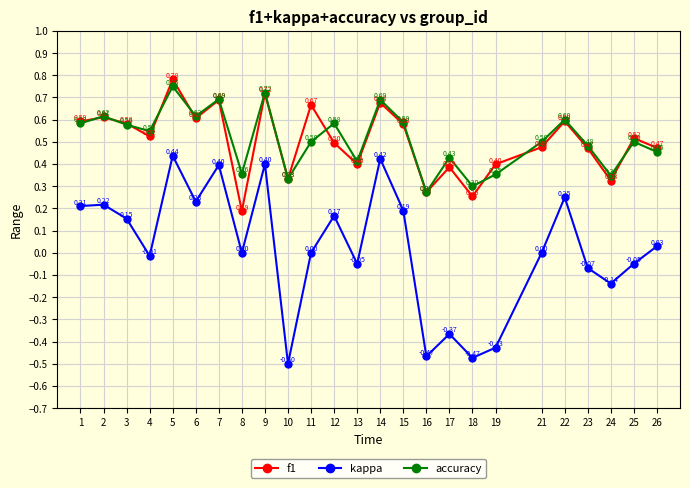

True or false: accuracy has more than 0 interior local peaks.

True